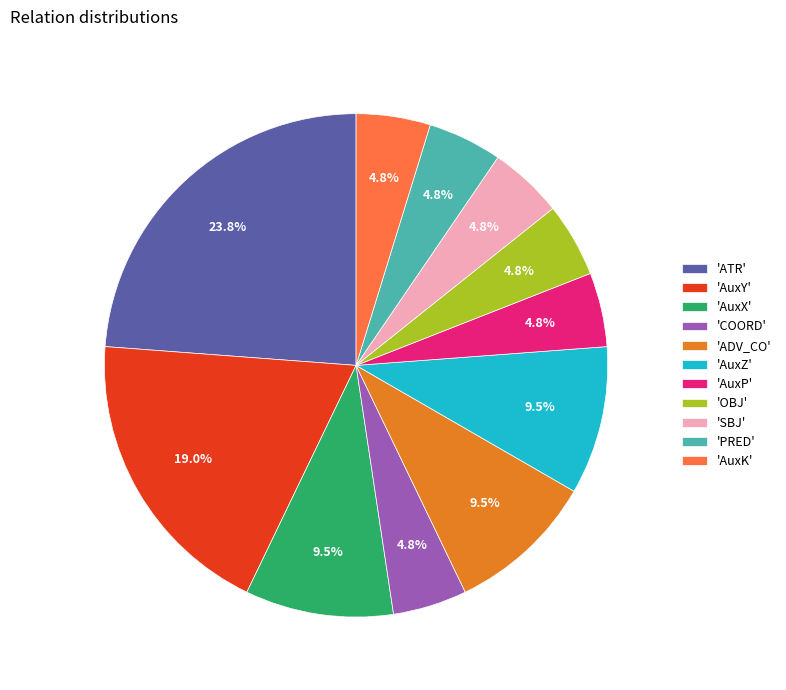

What portion of the pie excludes 'AuxZ'?

90.5%